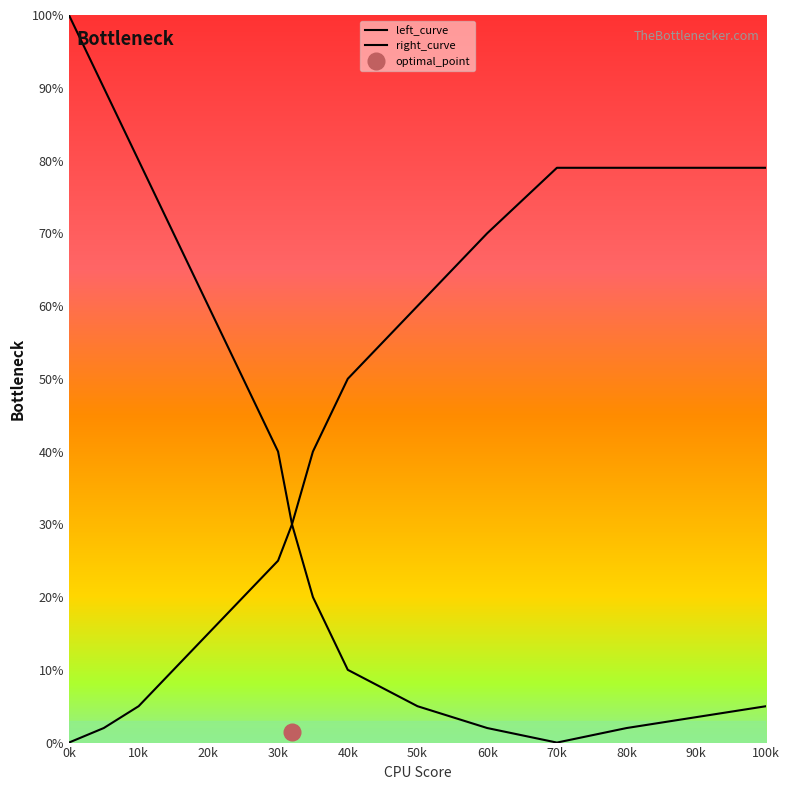

What is the maximum value for left_curve?

100